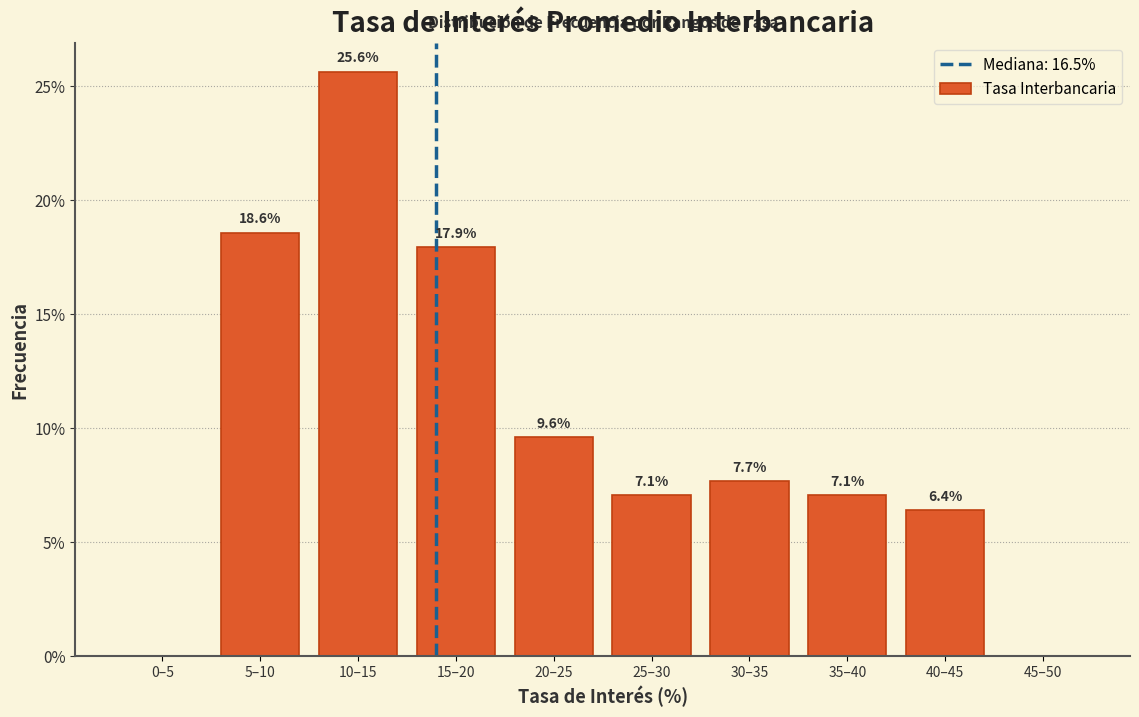

Reading left to right, extract all data points from this chart.

0–5=0.0	5–10=18.6	10–15=25.6	15–20=17.9	20–25=9.6	25–30=7.1	30–35=7.7	35–40=7.1	40–45=6.4	45–50=0.0